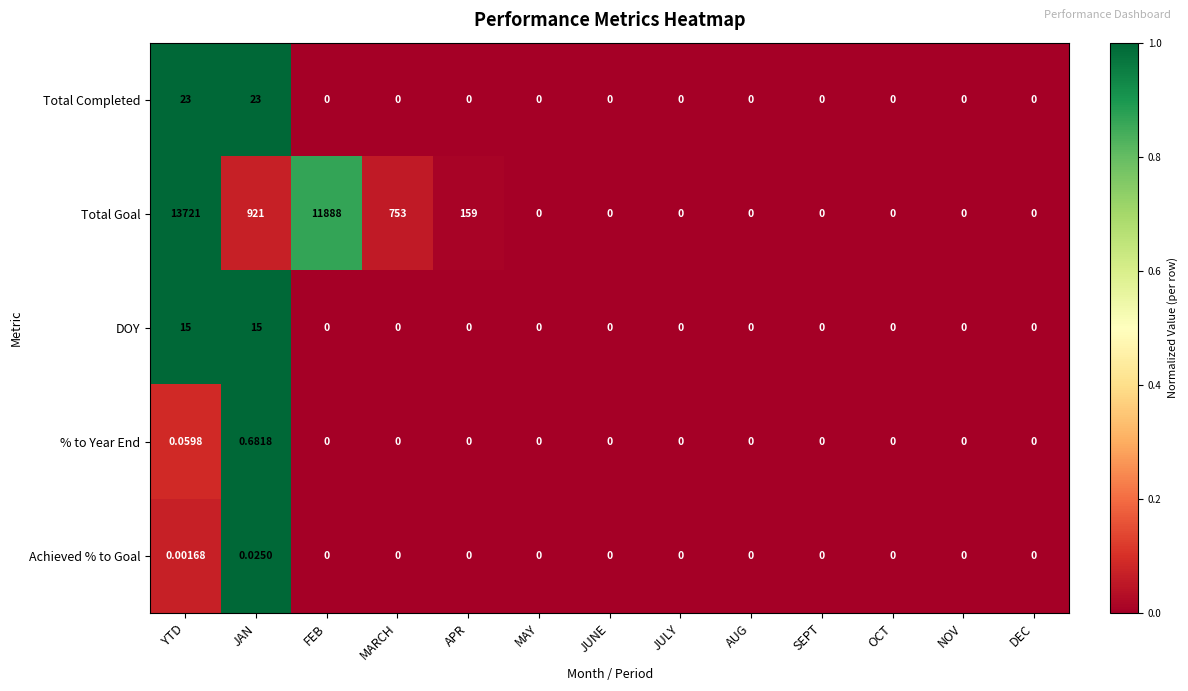

Where is Total Goal nearest to the value 6860?

FEB